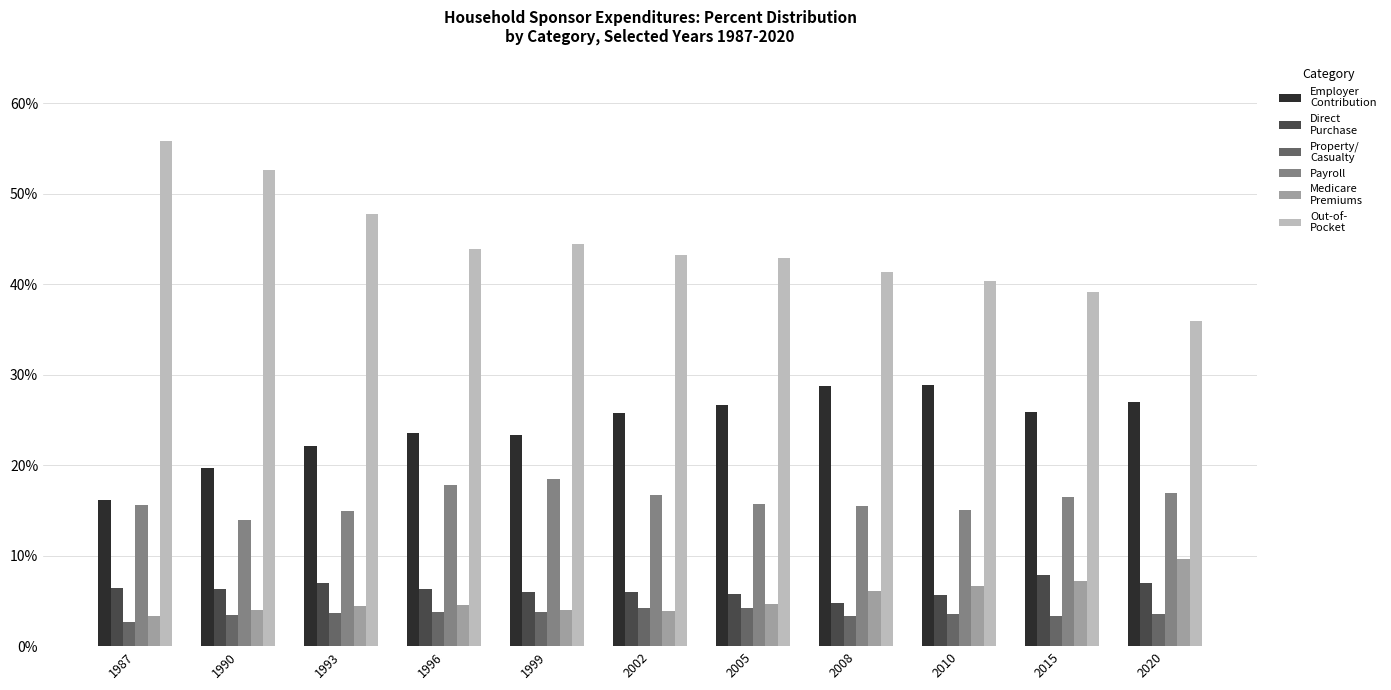

Which label corresponds to the smallest value in the chart?

1987